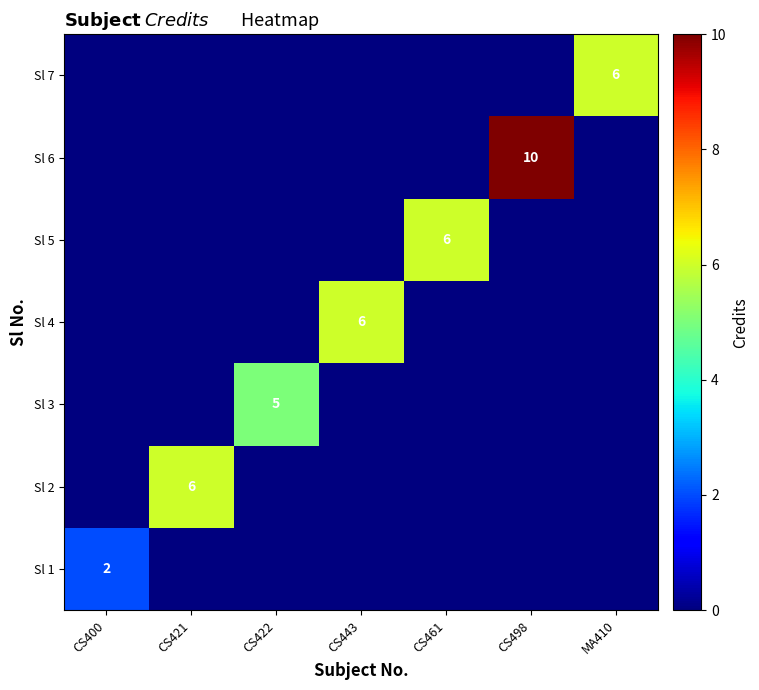

True or false: Sl 5 has a value of 3 at CS498.

False